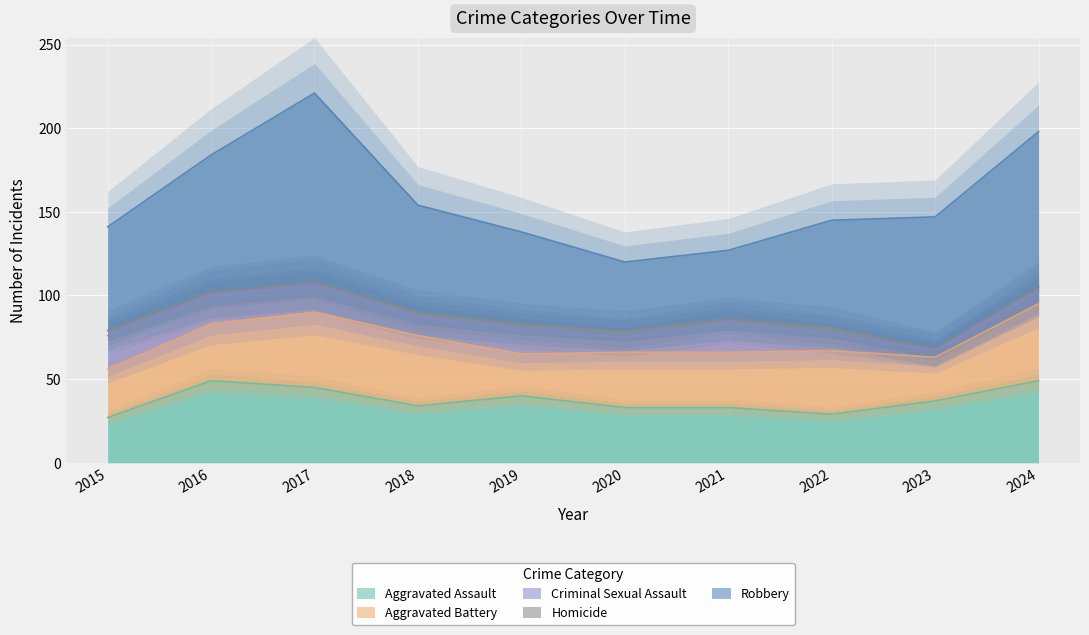

What is the difference between the highest and lowest values at 2024?

91